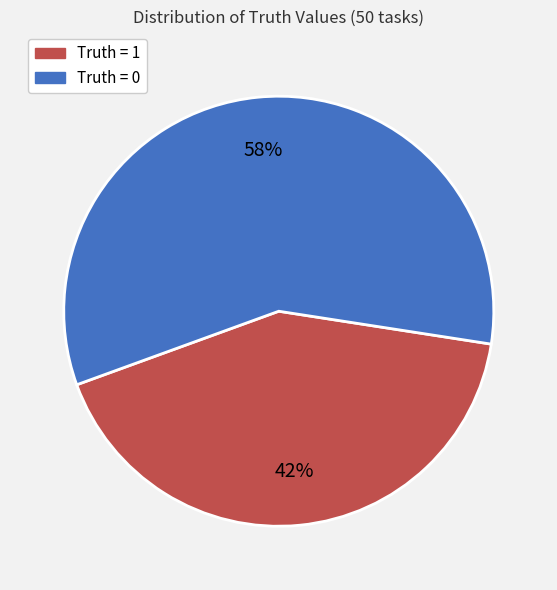

To the nearest percent, what is the difference between the Truth = 0 and Truth = 1 slice percentages?

16%